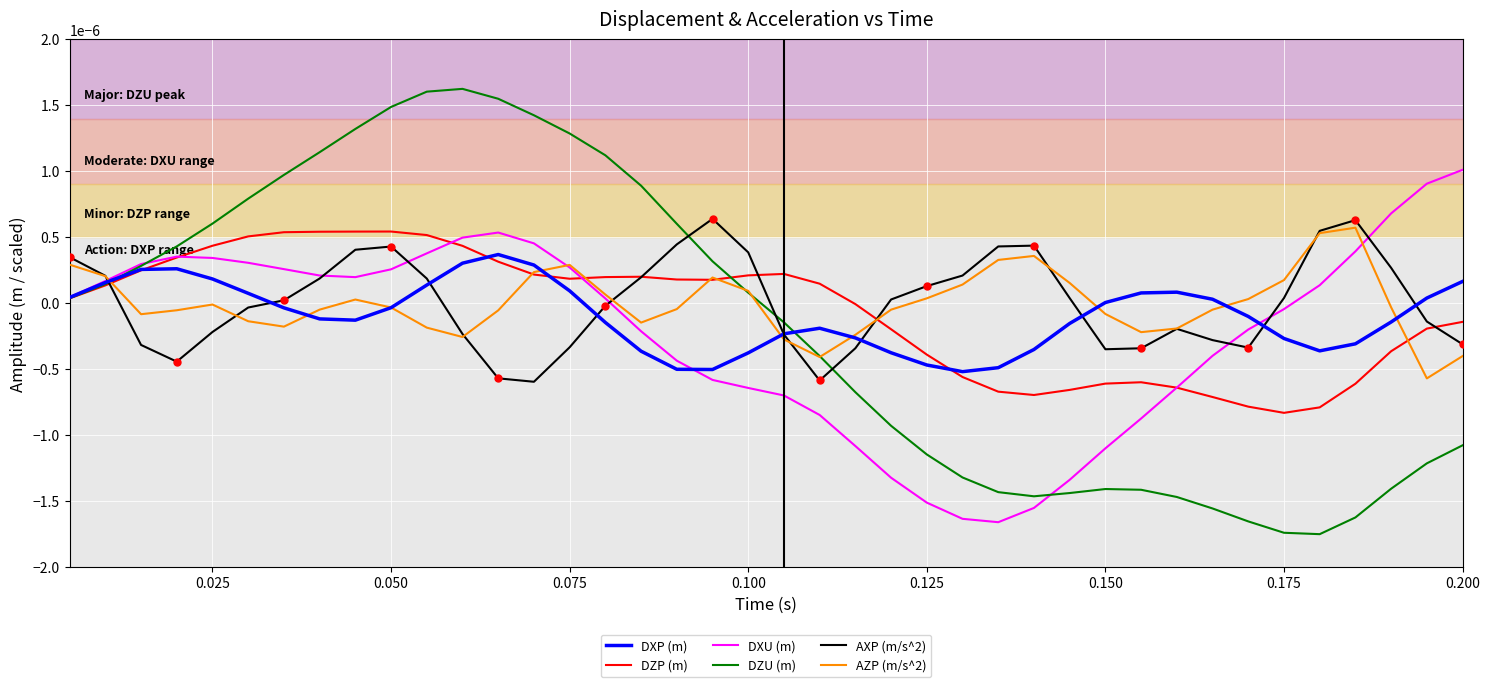

True or false: DZU (m) and AXP (m/s^2) intersect in this chart.

True